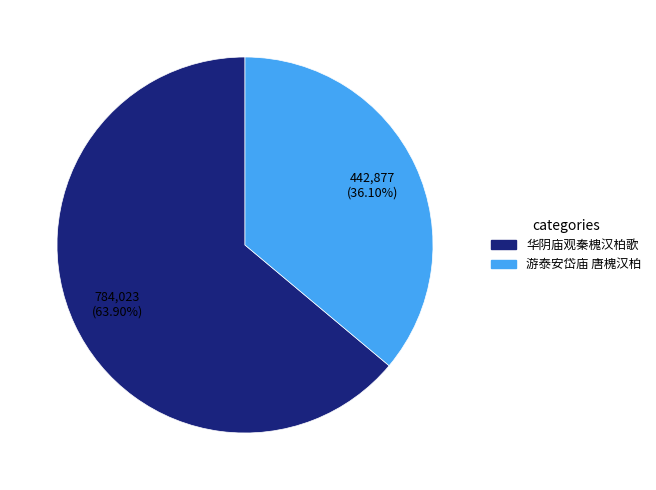

To the nearest percent, what percentage of the pie is 华阴庙观秦槐汉柏歌?

64%